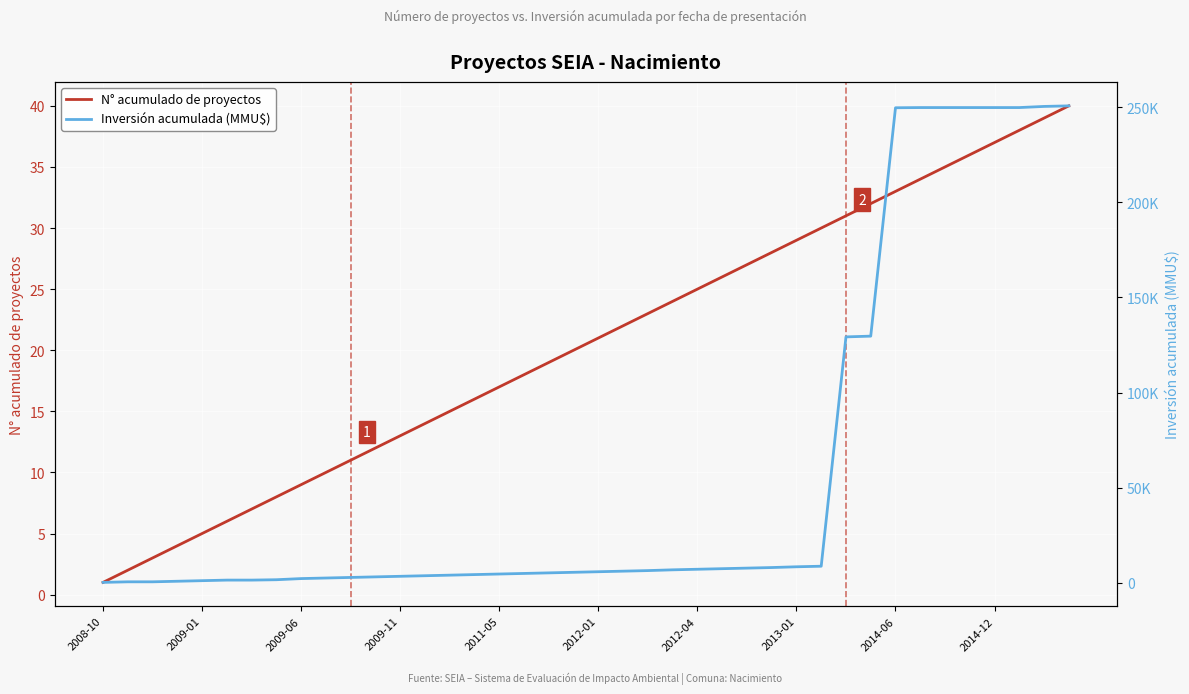

What is the difference between the maximum and minimum values in the Inversión acumulada (MMU$) series?

250400